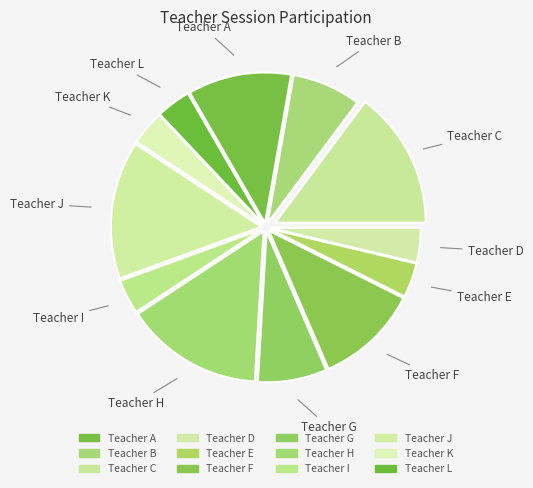

Does any single category account for the majority?

No